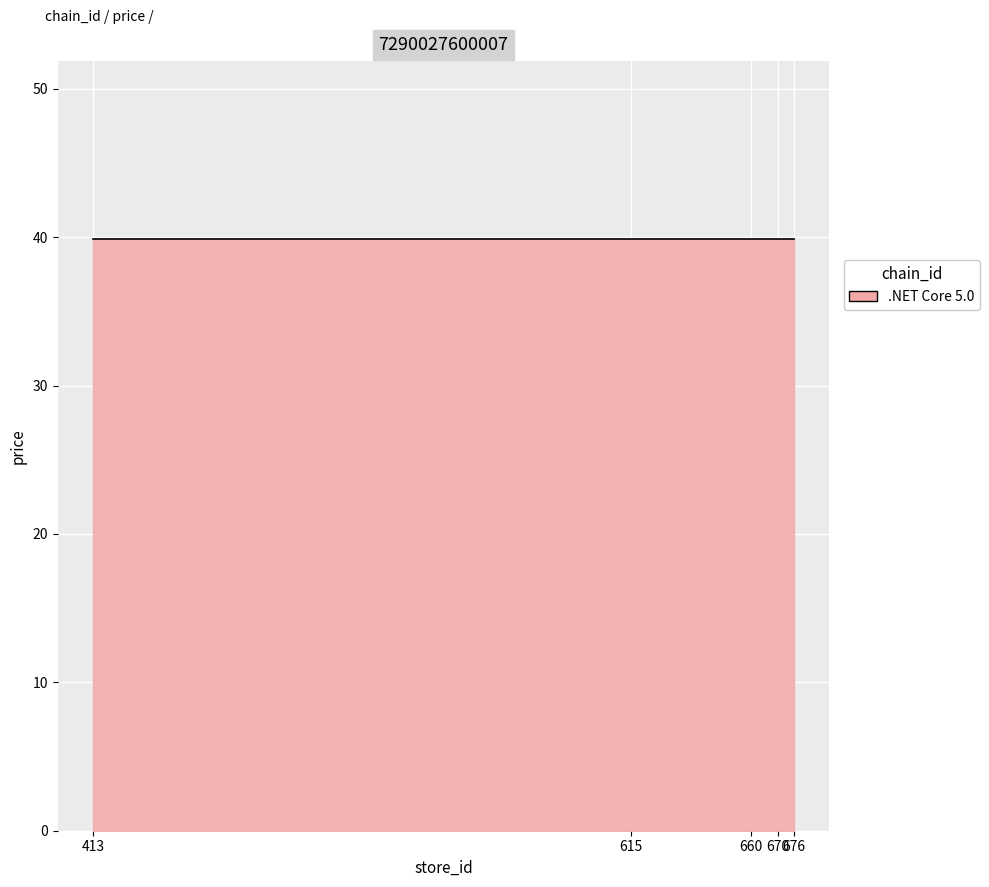

The store_id series shows 335.1 at 615. True or false?

False